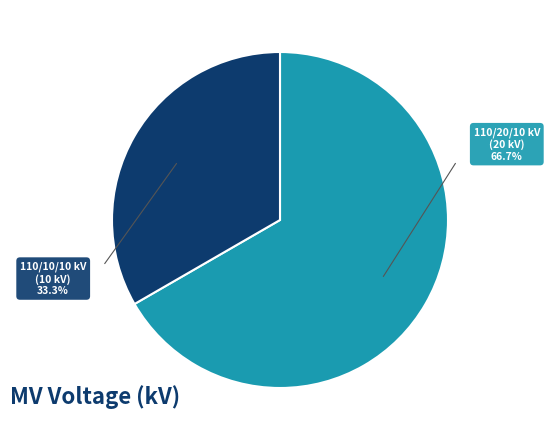

Is there a majority slice in this chart?

Yes